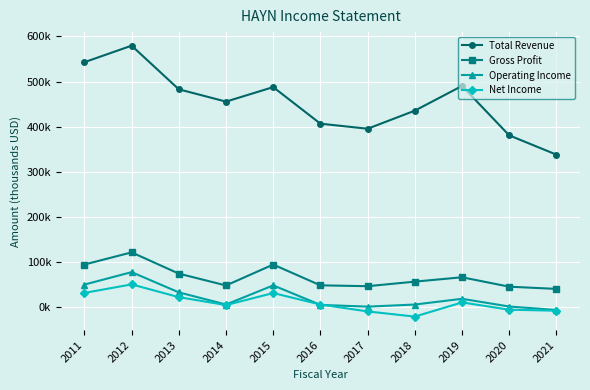

At how many categories does at least one series exceed 421607?

7